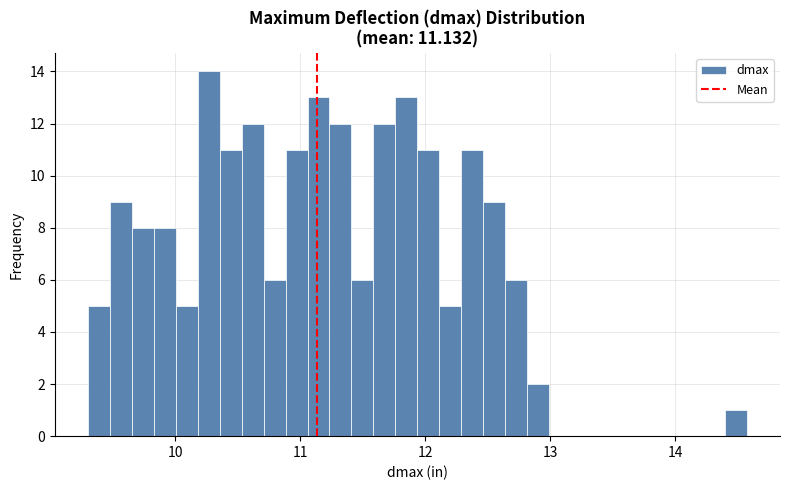

Read against the x-axis, roughly where is the centre of the tallest bar?

10.3